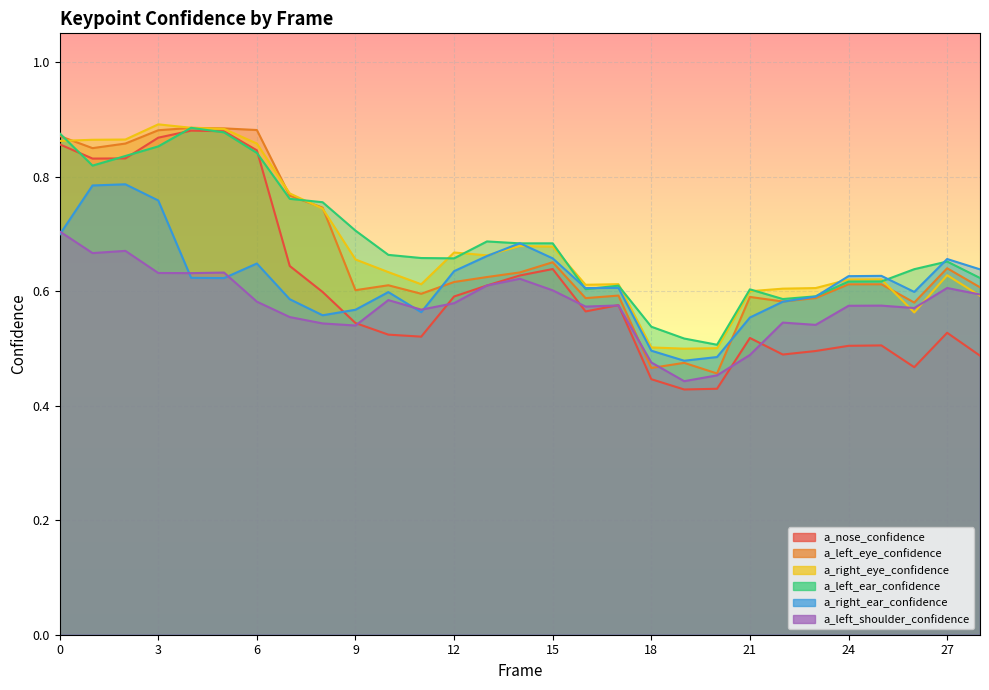

At which label is a_left_ear_confidence closest to 0?

20